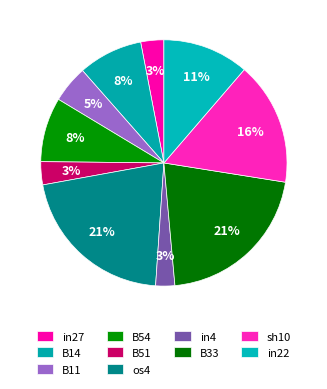

Between B14 and B51, which is larger?

B14